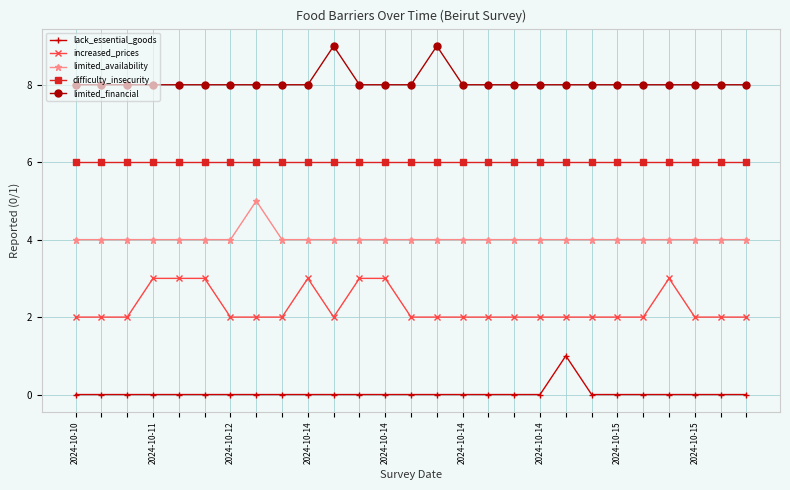

Count the number of data series in this chart.

5